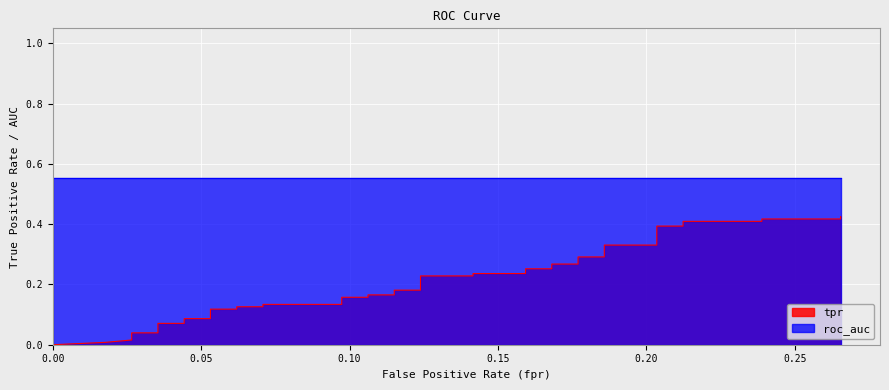

Reading left to right, list all the values displayed in this chart.

fpr: 0.0	0.0	0.0	0.0	0.0	0.0	0.0	0.0	0.1	0.1	0.1	0.1	0.1	0.1	0.1	0.1	0.1	0.1	0.1	0.1	0.1	0.1	0.1	0.1	0.2	0.2	0.2	0.2	0.2	0.2	0.2	0.2	0.2	0.2	0.2	0.2	0.2	0.2	0.3	0.3
tpr: 0.0	0.0	0.0	0.0	0.0	0.1	0.1	0.1	0.1	0.1	0.1	0.1	0.1	0.1	0.1	0.2	0.2	0.2	0.2	0.2	0.2	0.2	0.2	0.2	0.2	0.3	0.3	0.3	0.3	0.3	0.3	0.3	0.3	0.4	0.4	0.4	0.4	0.4	0.4	0.4
roc_auc: 0.6	0.6	0.6	0.6	0.6	0.6	0.6	0.6	0.6	0.6	0.6	0.6	0.6	0.6	0.6	0.6	0.6	0.6	0.6	0.6	0.6	0.6	0.6	0.6	0.6	0.6	0.6	0.6	0.6	0.6	0.6	0.6	0.6	0.6	0.6	0.6	0.6	0.6	0.6	0.6